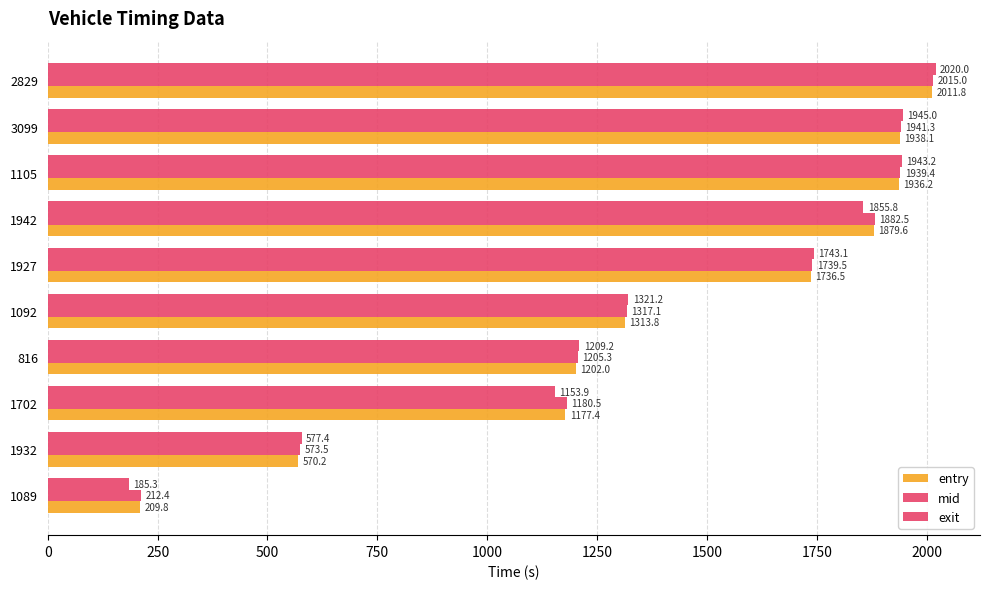

How many values in the exit series exceed 1743?

5